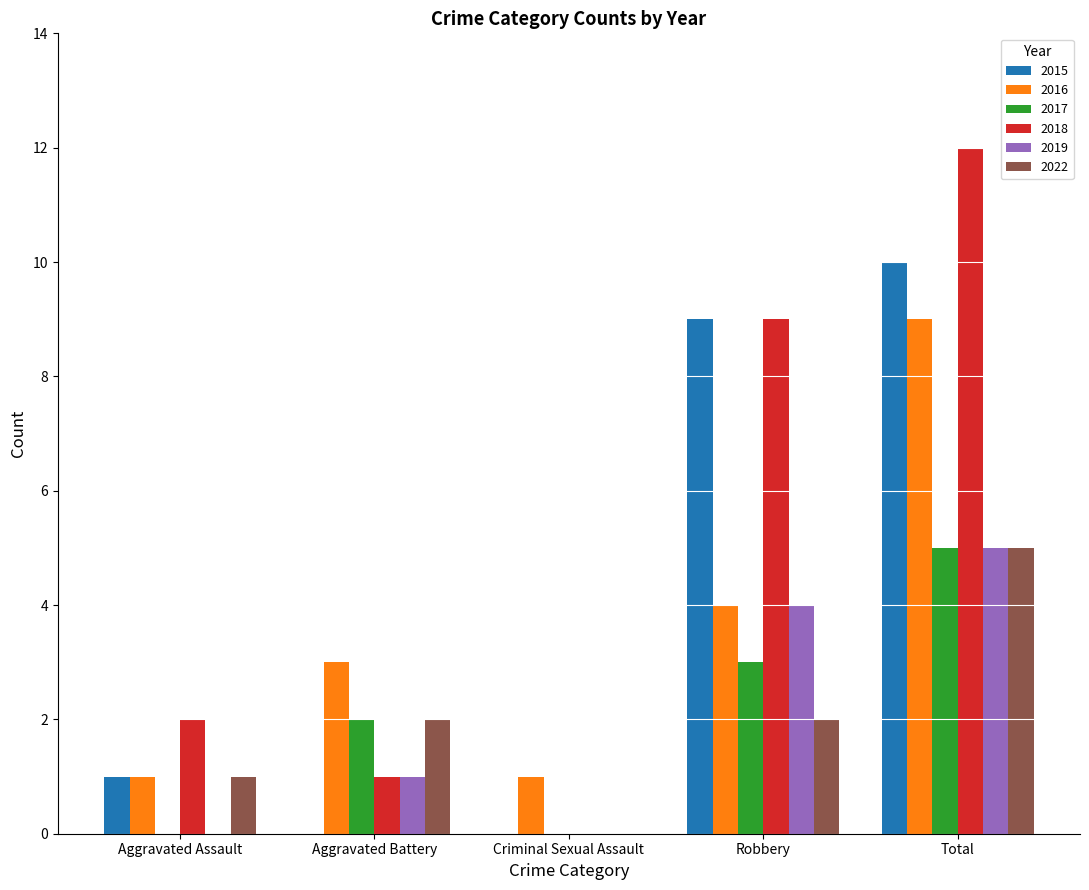

How many series are shown in this chart?

6